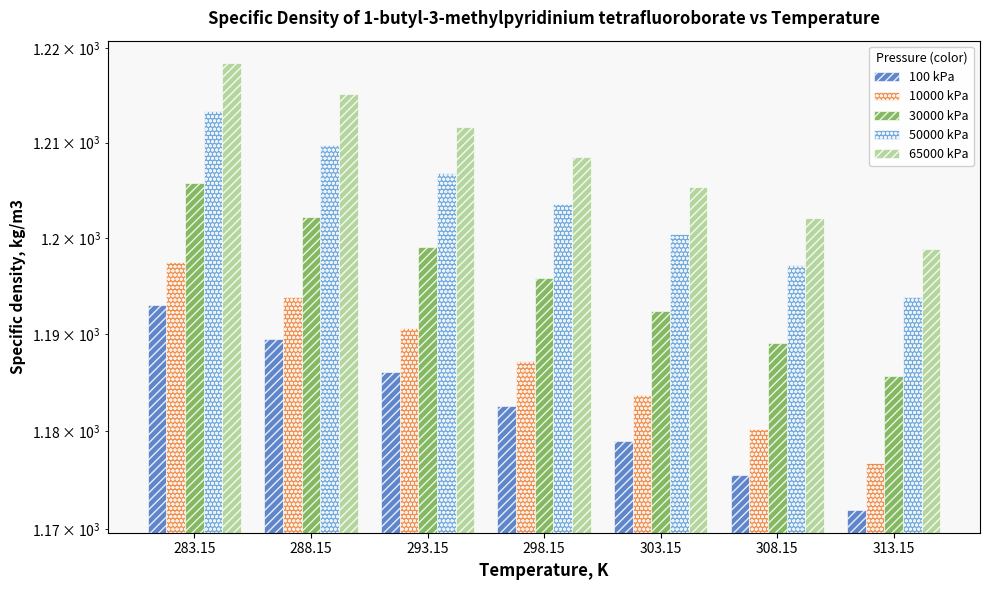

Is the value of 30000 kPa at 303.15 greater than the value of 50000 kPa at 313.15?

No